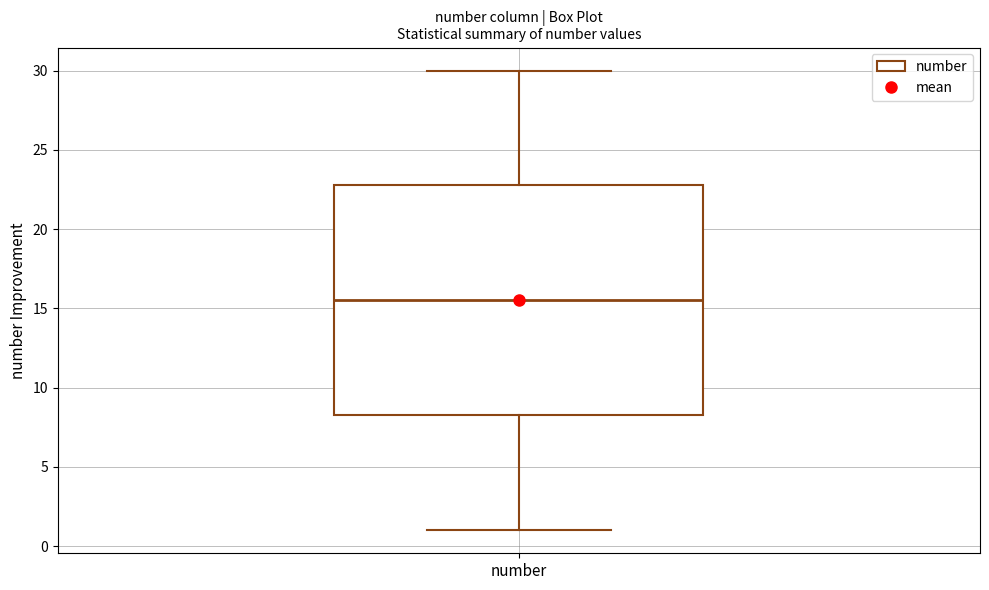

Where does the lower whisker of the box for number end on the y-axis? The values are not printed on the chart, so give them approximately, as read against the axis.

1.0